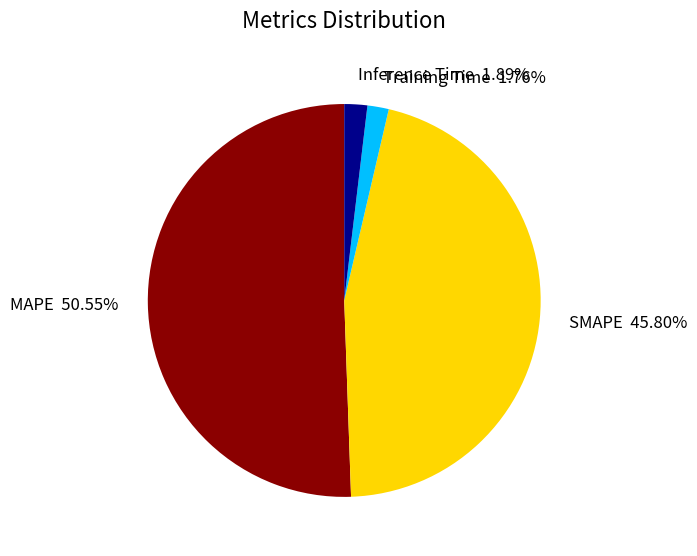

To the nearest percent, what is the average slice percentage?

25%